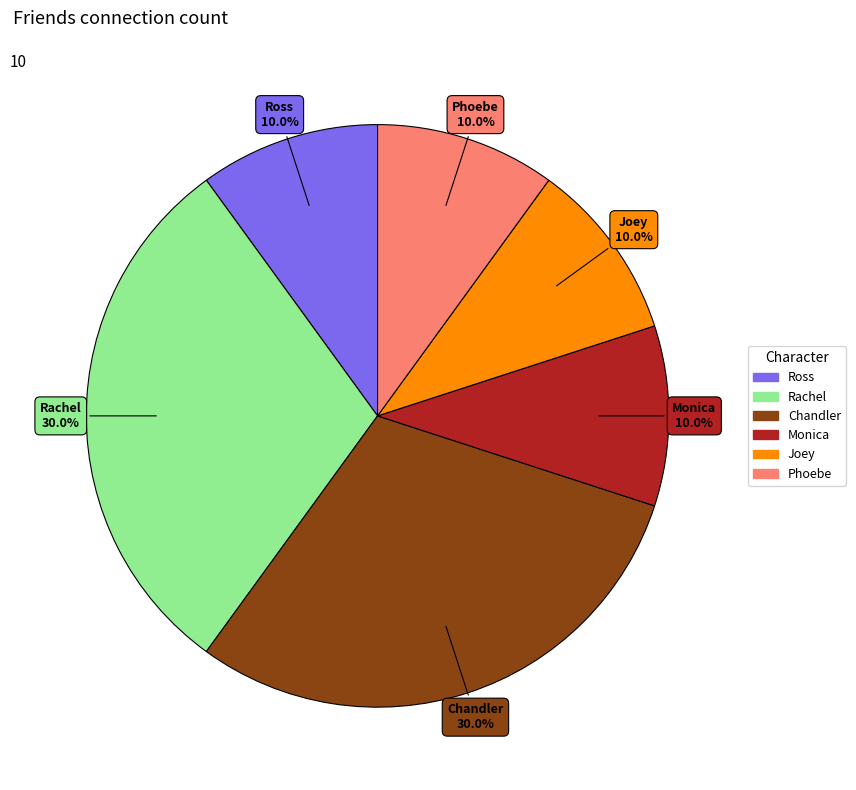

What percentage is the Rachel slice, to the nearest percent?

30%